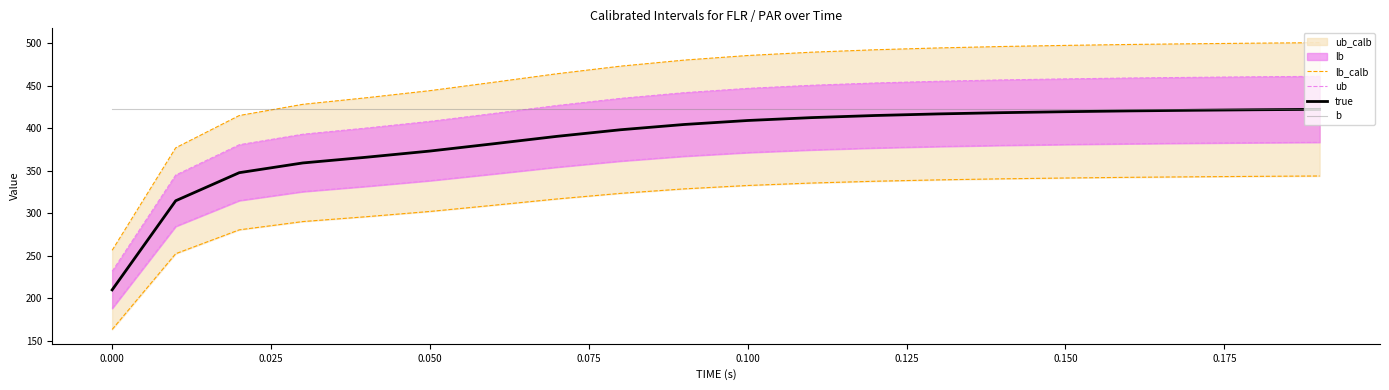

What is the maximum value for true?

422.1